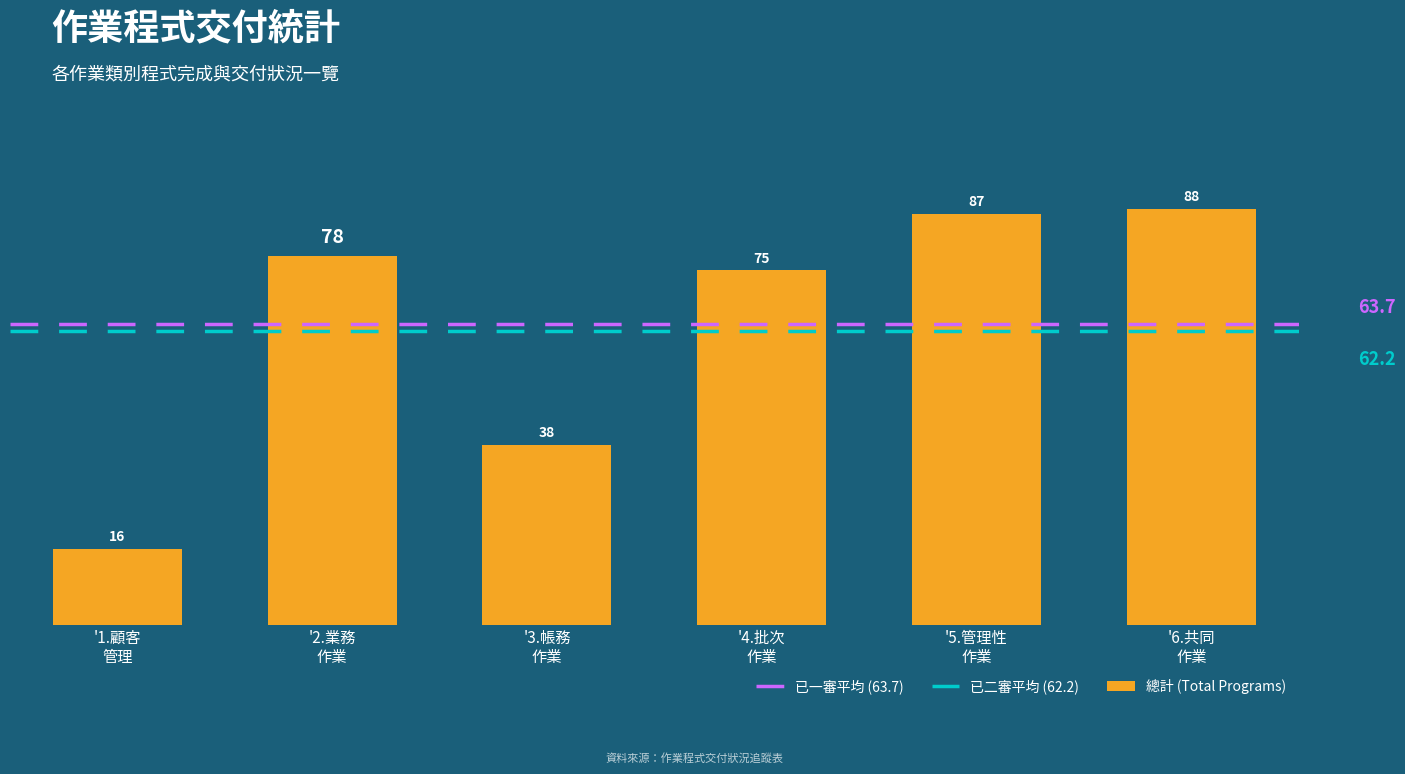

What is the maximum value shown in the chart?

88